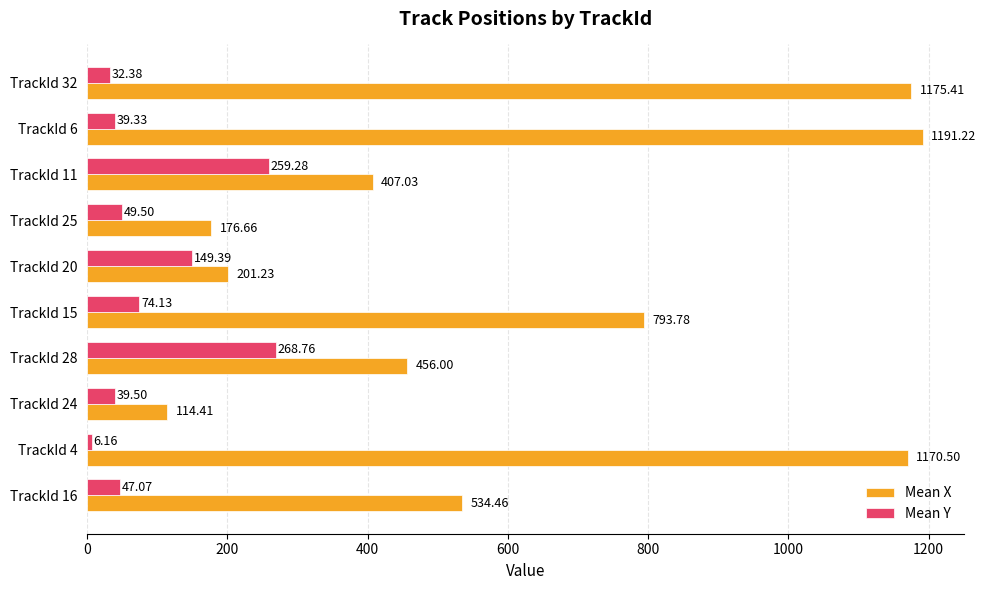

What is the difference between the Mean Y values at TrackId 24 and TrackId 28?

229.3